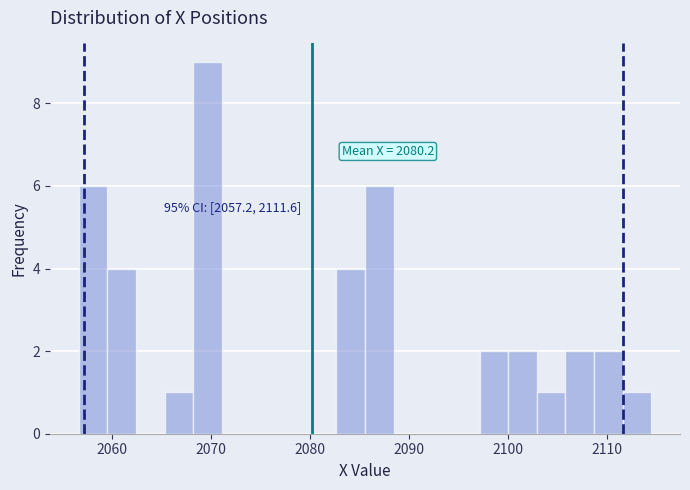

Read against the x-axis, roughly where is the centre of the tallest bar?

2070